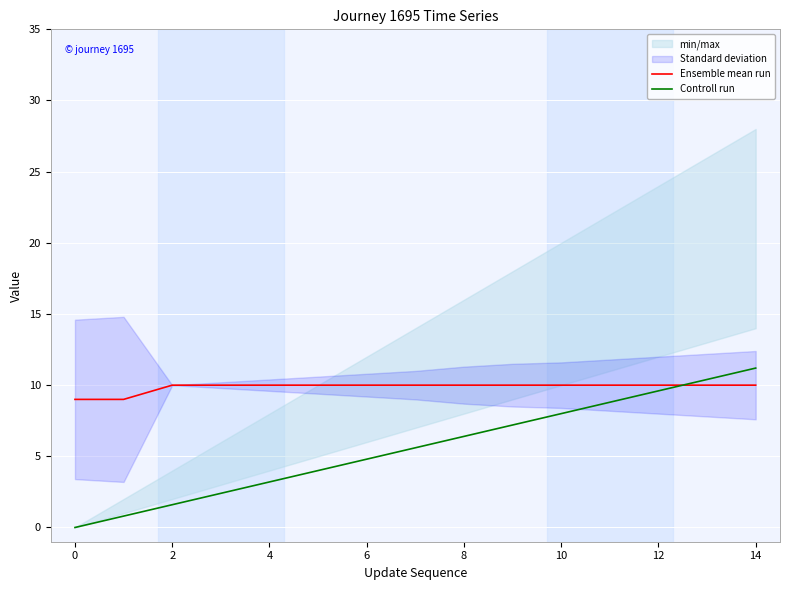

What is the minimum value for Ensemble mean run?

9.0